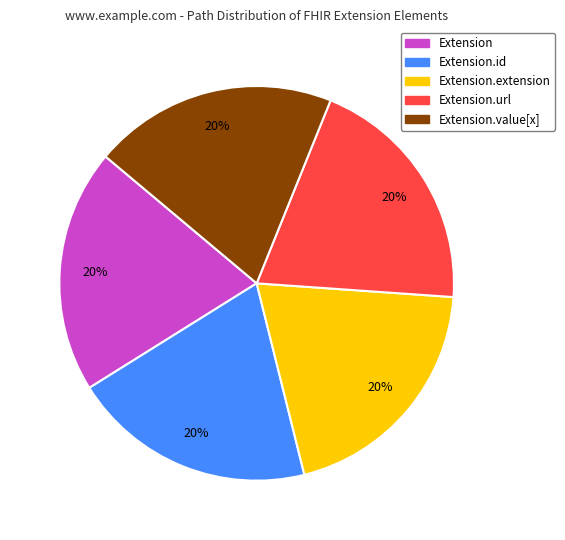

Is there any slice that represents more than half of the pie?

No